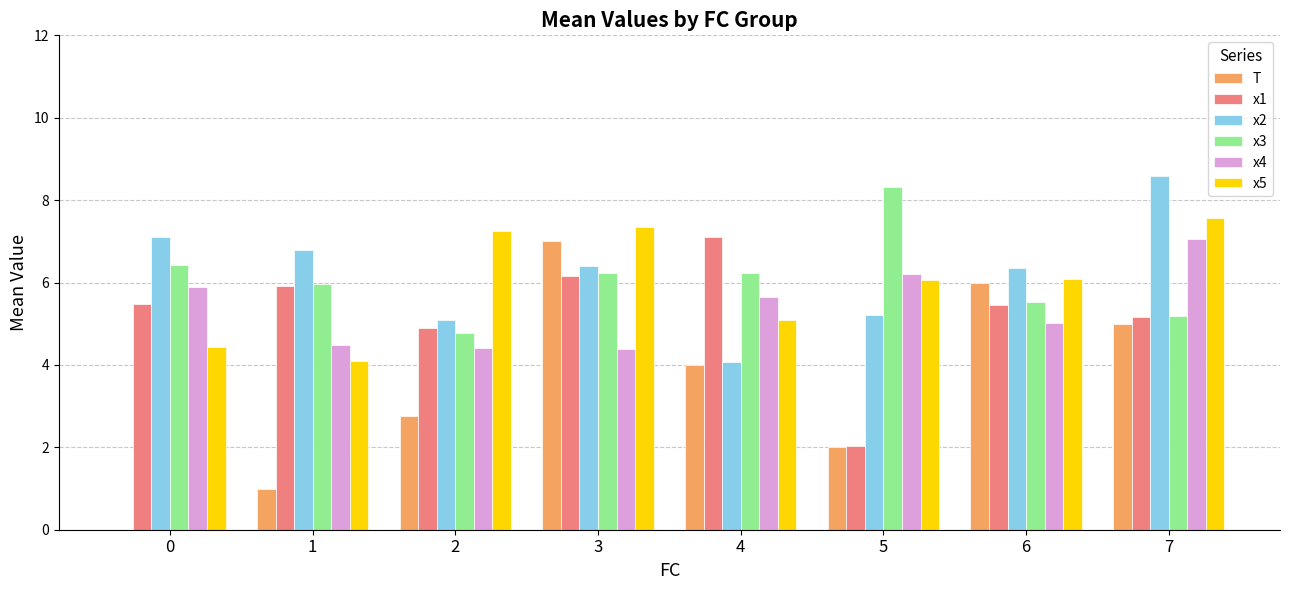

What is the difference between the x3 values at 3 and 1?

0.3